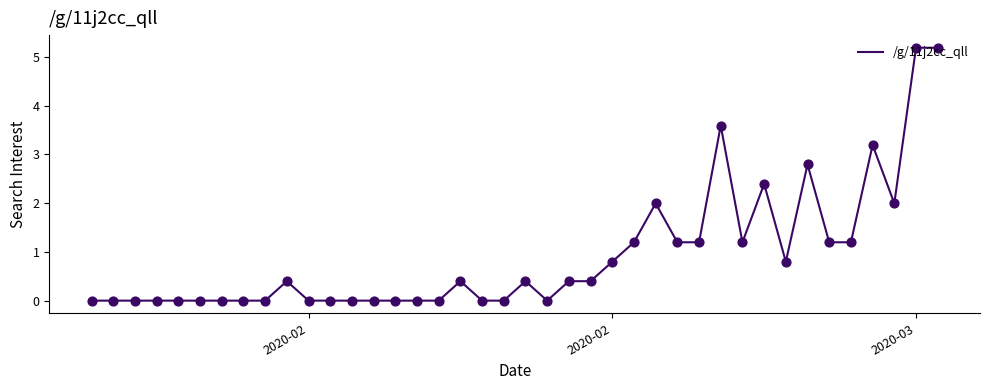

What is the difference between the maximum and minimum values?

5.2